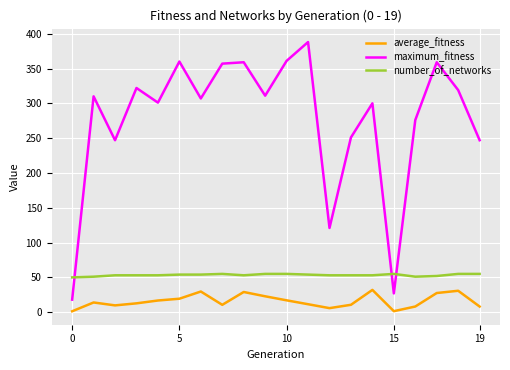

True or false: average_fitness and maximum_fitness intersect in this chart.

False